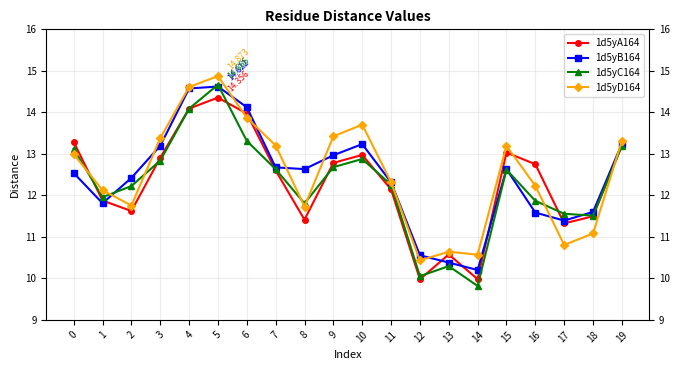

Which series has the largest range (max minus min)?

1d5yC164